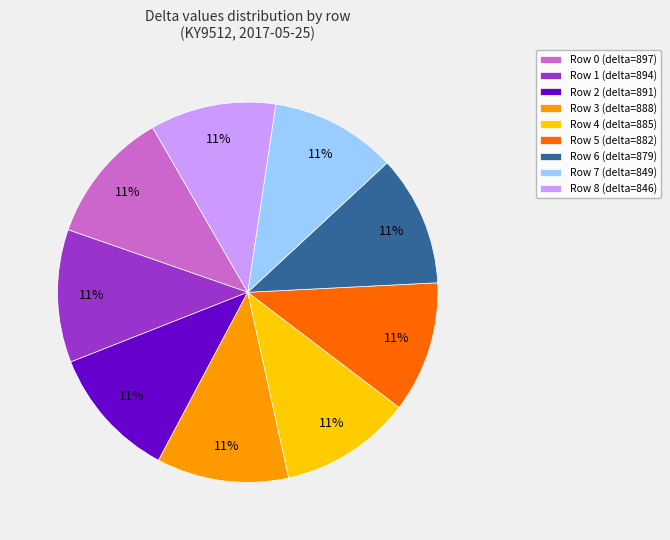

Combined, do Row 2 (delta=891) and Row 0 (delta=897) account for over 50%?

No